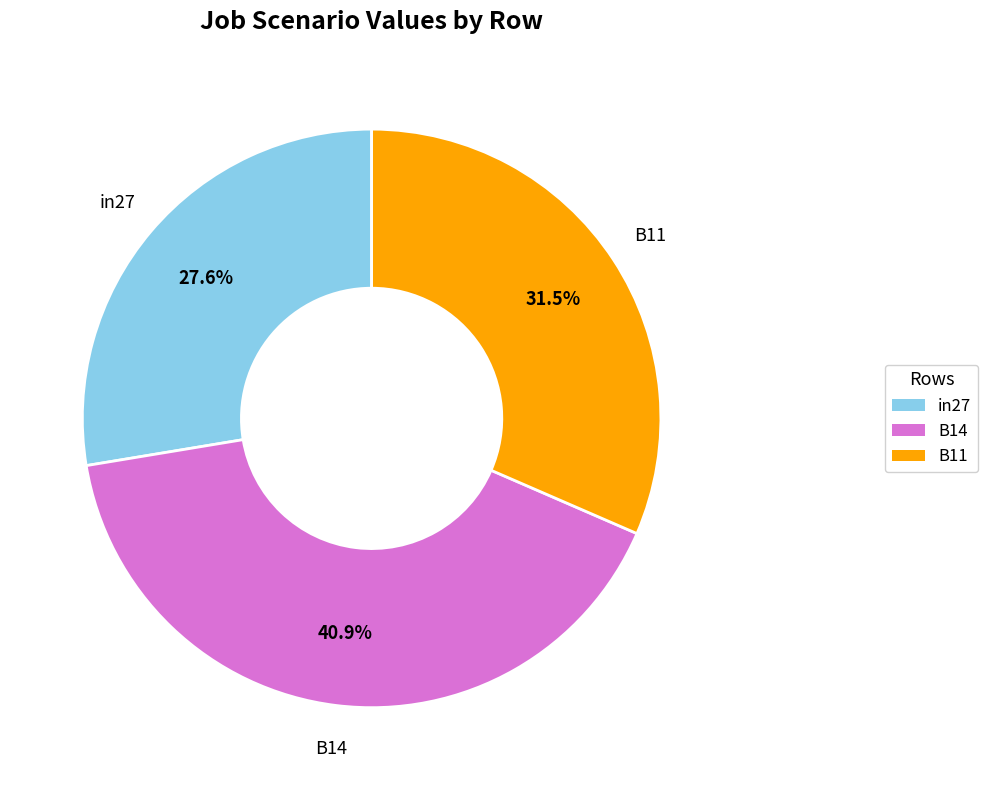

To the nearest percent, what percentage of the pie is in27?

28%